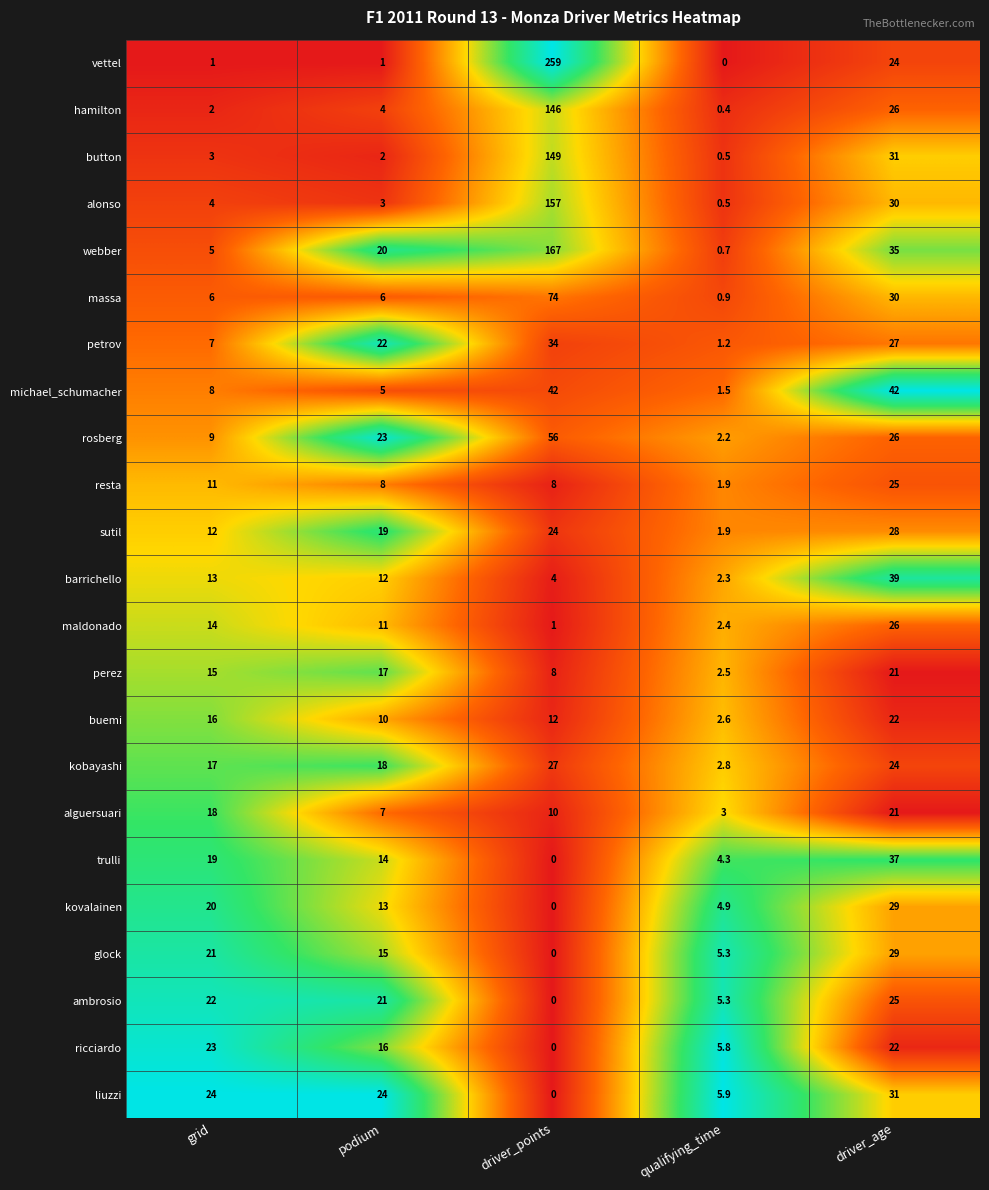

Where does the kovalainen series first go above 13?

grid